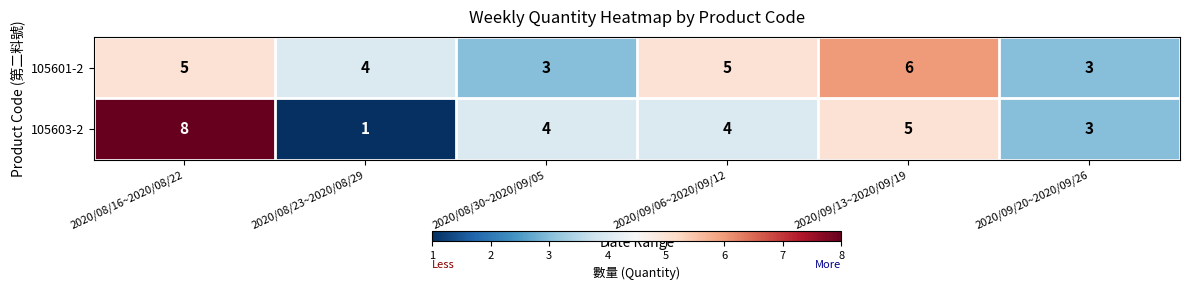

Which series changed the most between 2020/08/23~2020/08/29 and 2020/09/06~2020/09/12?

105603-2